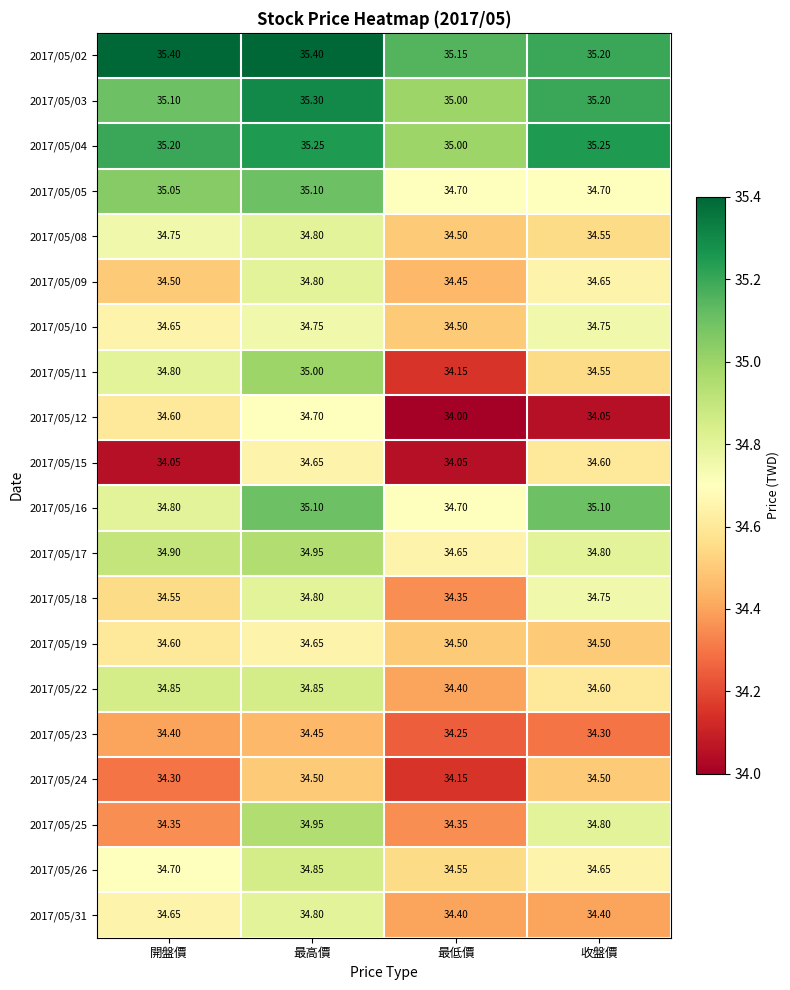

At which label does 2017/05/05 first exceed 35?

開盤價